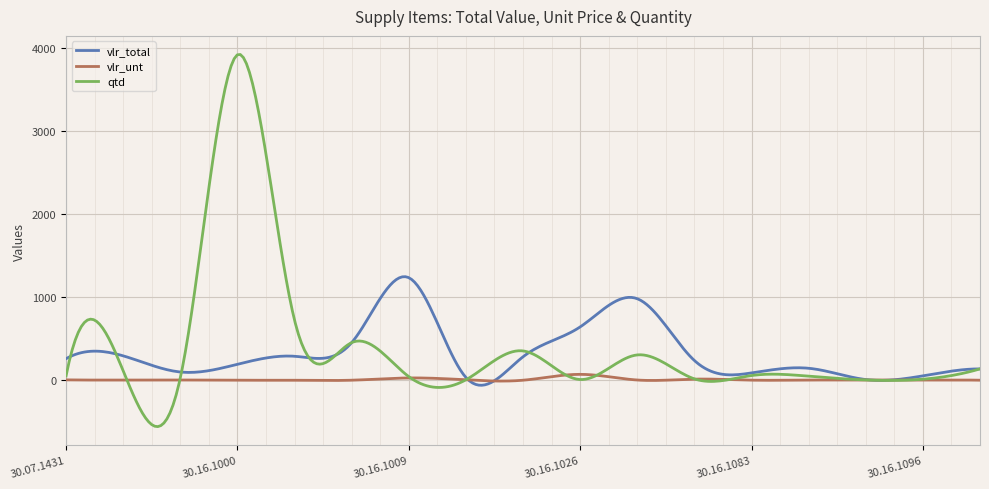

Which series has the largest range (max minus min)?

qtd